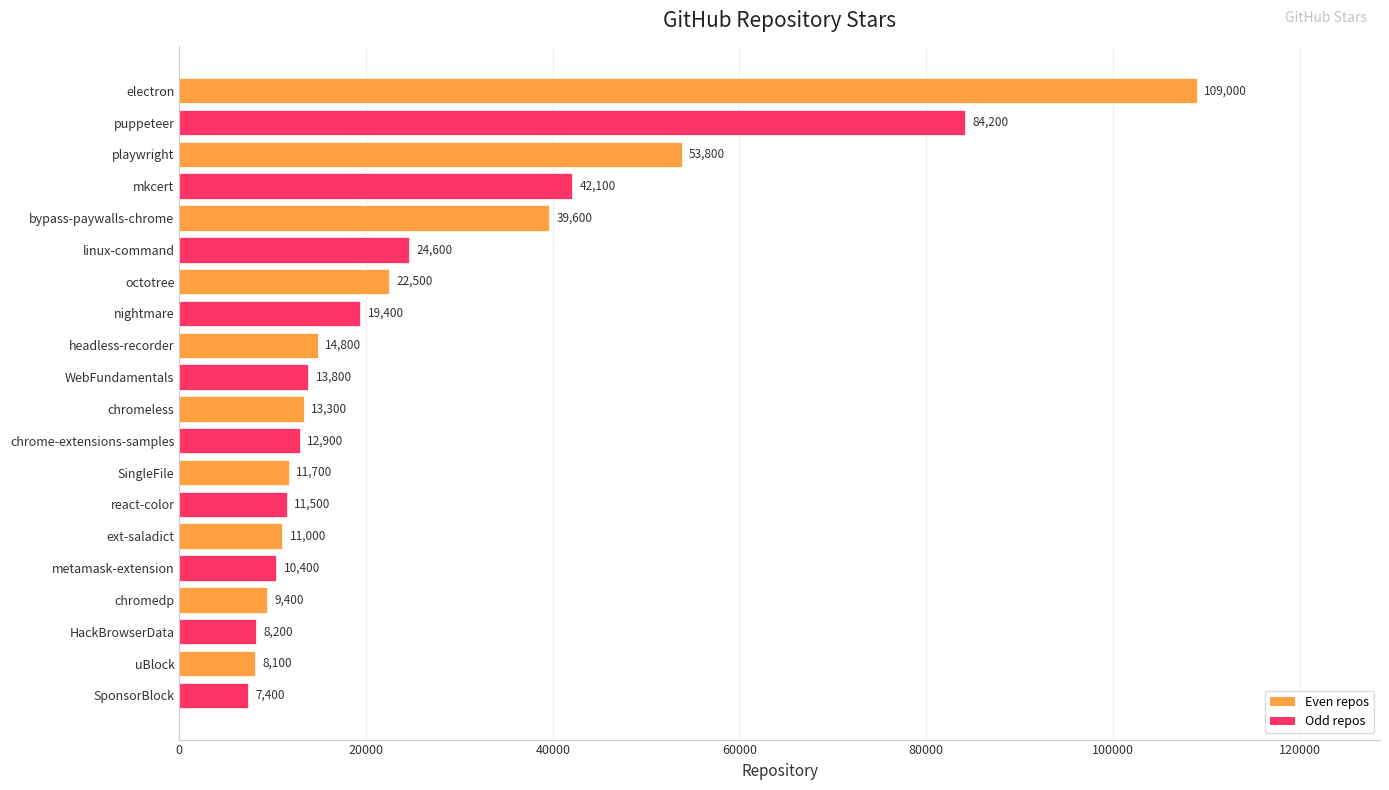

Is it true that the value at SponsorBlock is 7400?

True